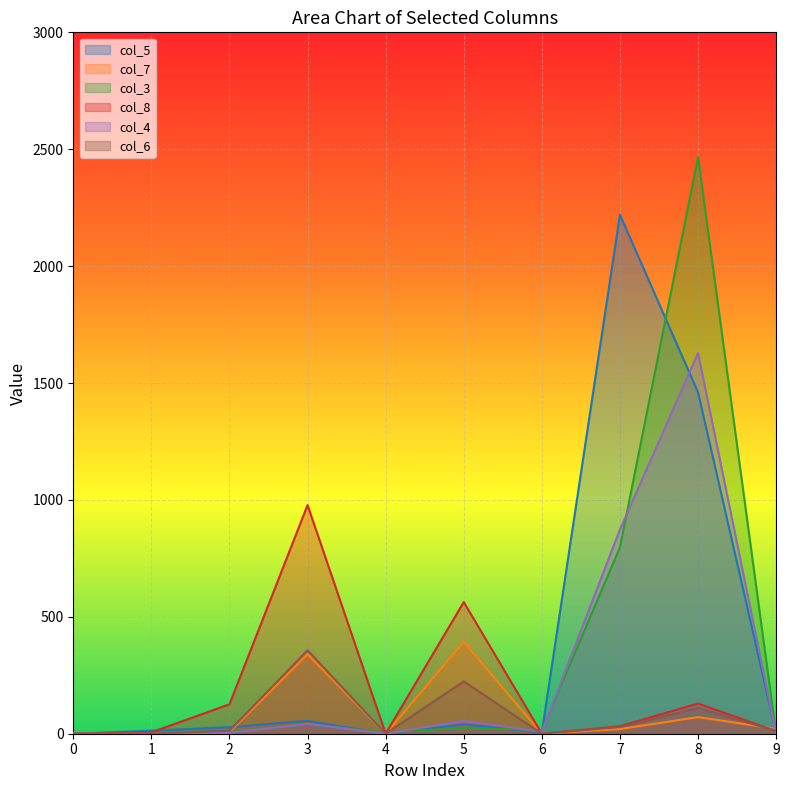

Is the value of col_4 at 7 greater than the value of col_3 at 1?

Yes